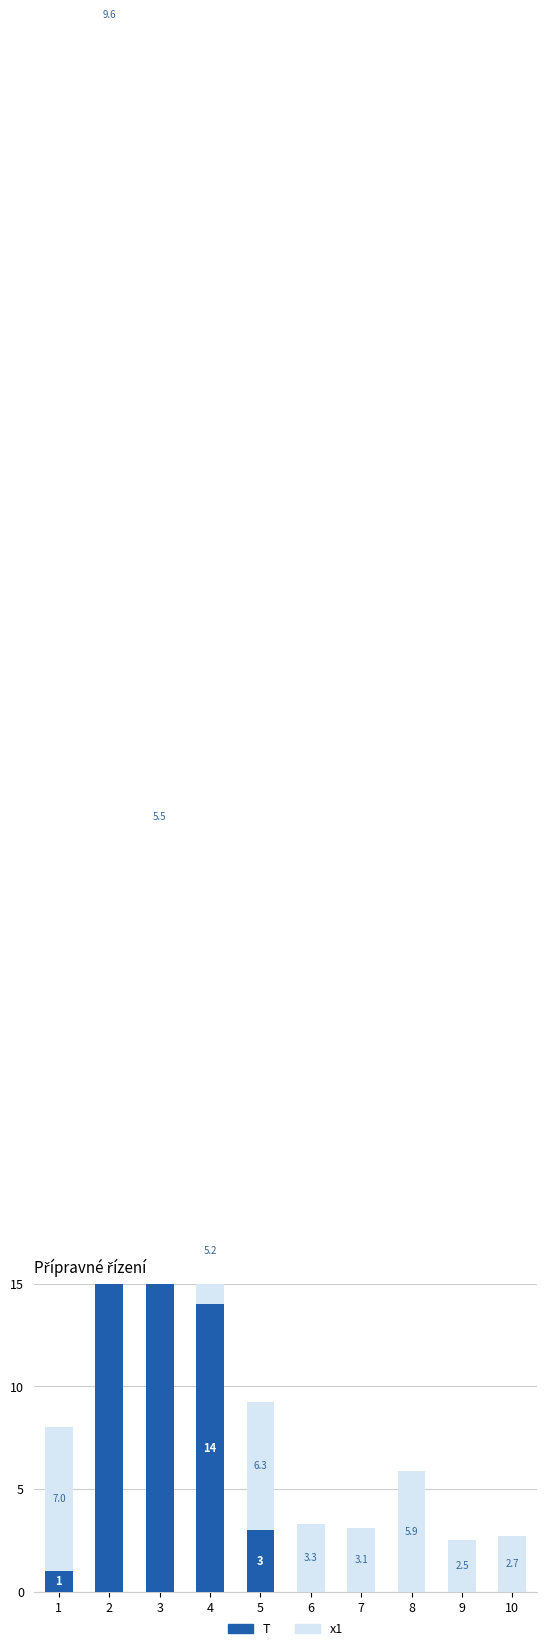

Reading left to right, list all the values displayed in this chart.

T: 1.0	72.0	35.0	14.0	3.0	0.0	0.0	0.0	0.0	0.0
x1: 7.0	9.6	5.5	5.2	6.3	3.3	3.1	5.9	2.5	2.7